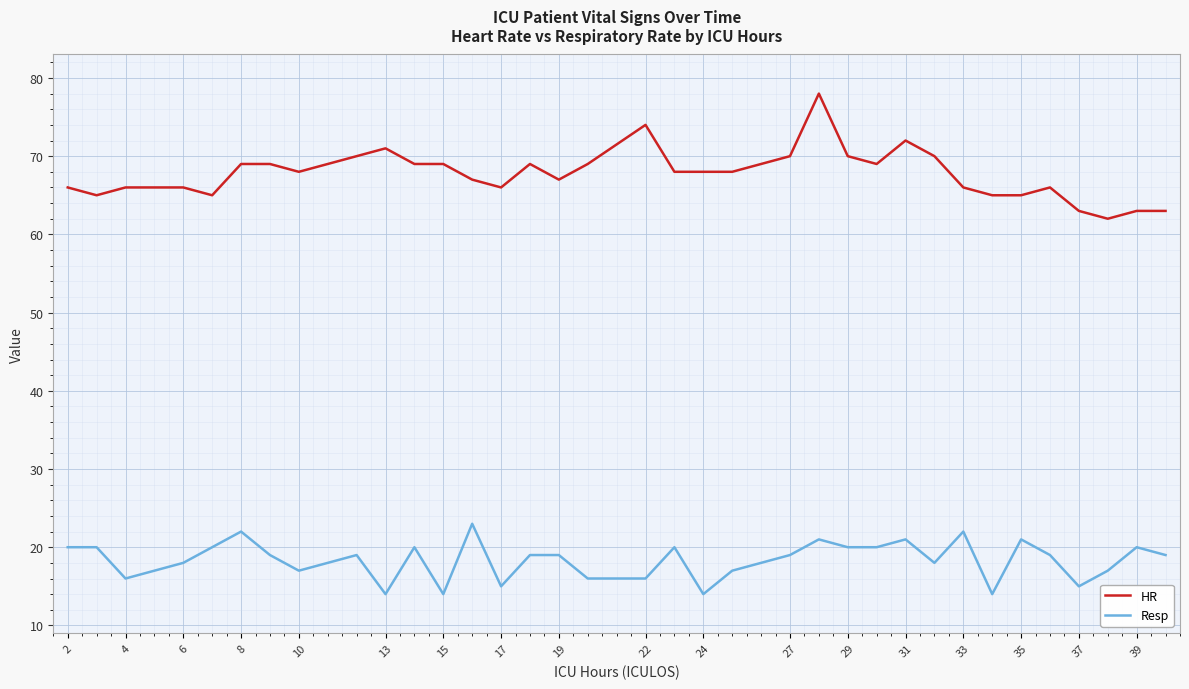

Which series has the largest total across all categories?

HR